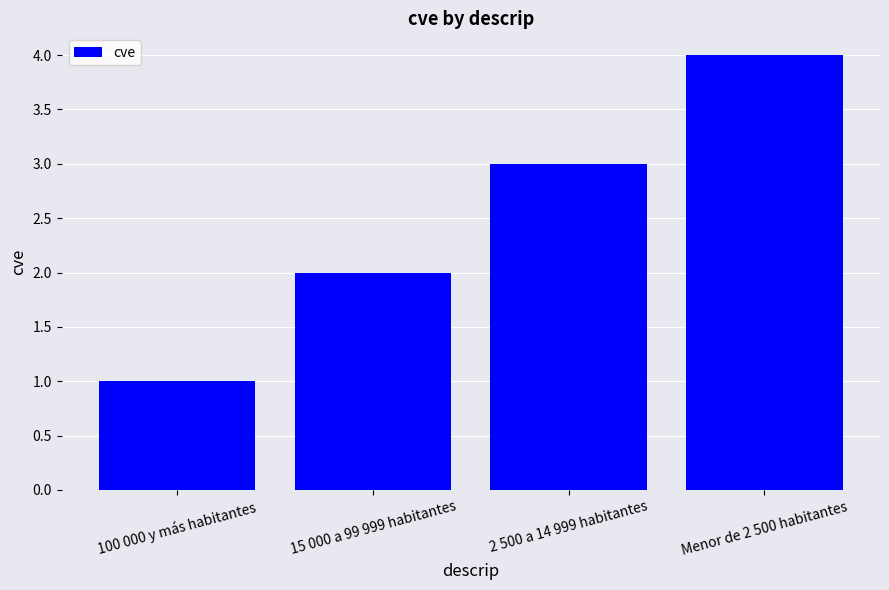

List the labels in order of value, smallest first.

100 000 y más habitantes, 15 000 a 99 999 habitantes, 2 500 a 14 999 habitantes, Menor de 2 500 habitantes